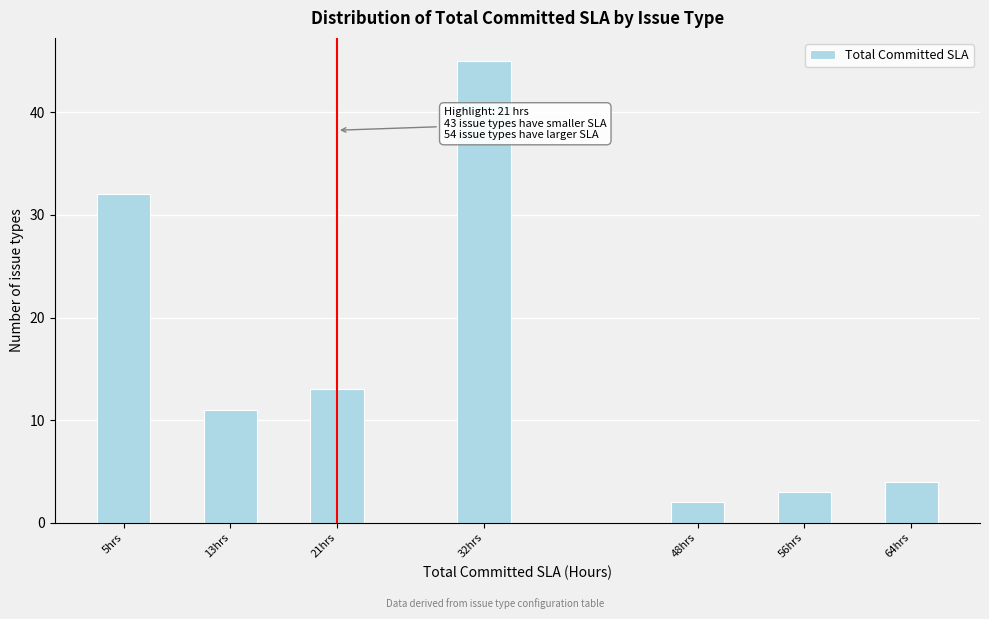

Reading left to right, transcribe all the data shown in this chart.

32	11	13	45	2	3	4